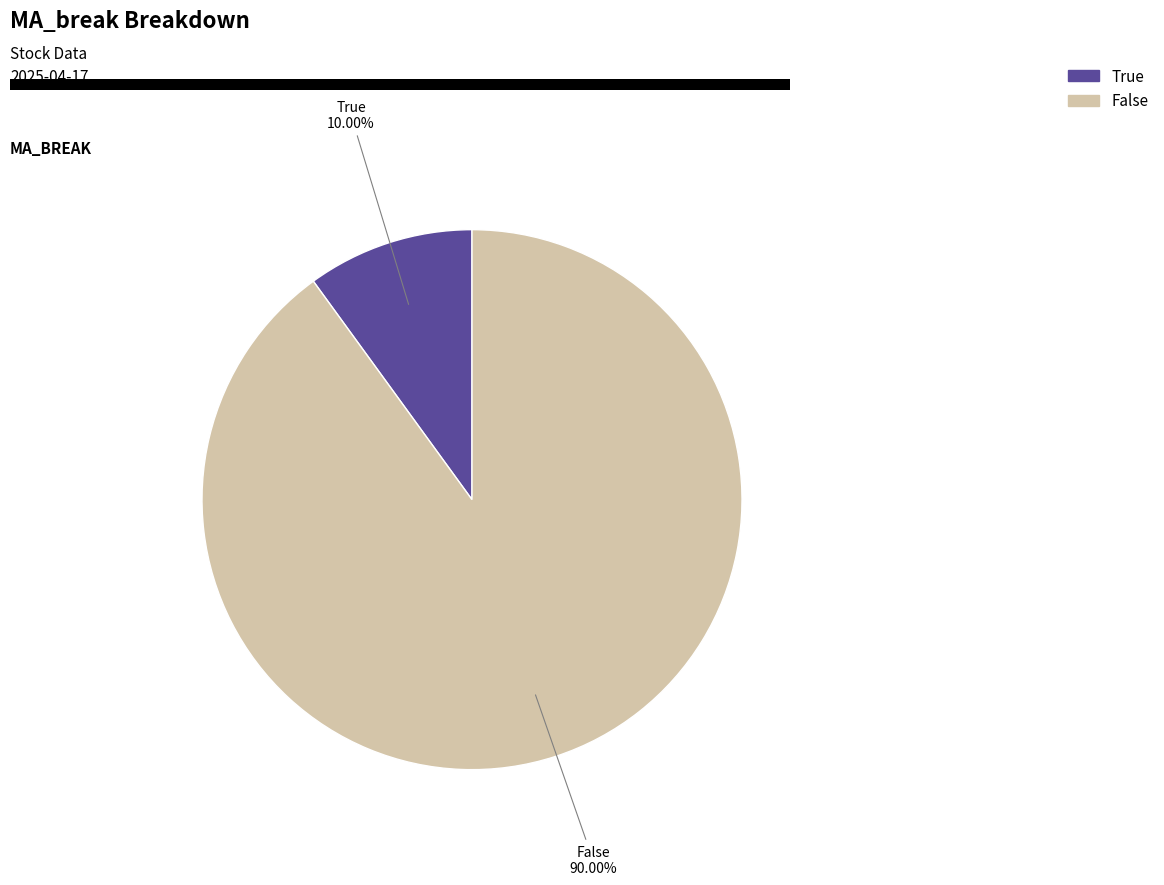

What percentage is the True slice, to the nearest percent?

10%